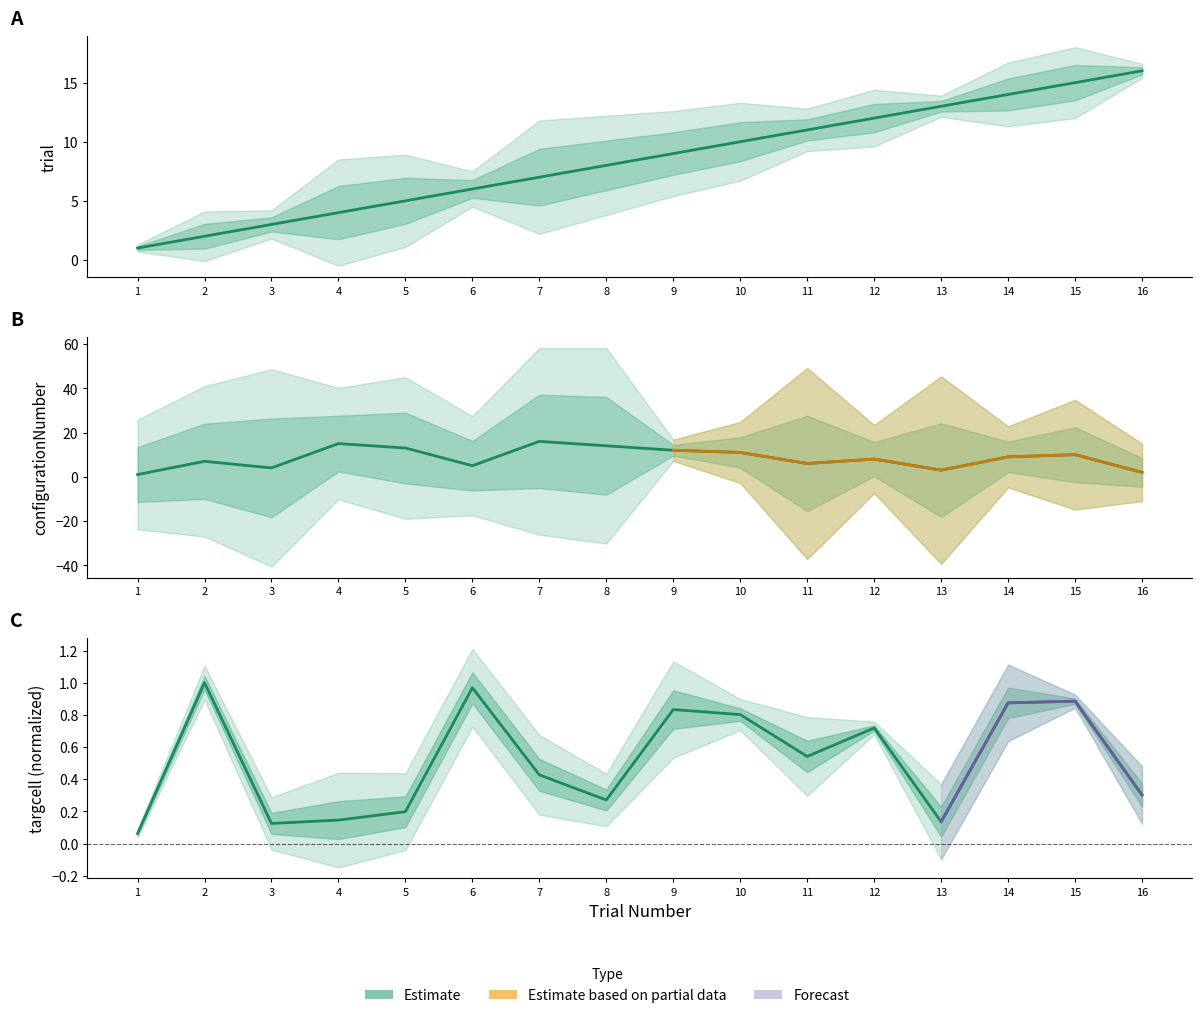

Count the number of categories in the chart.

16